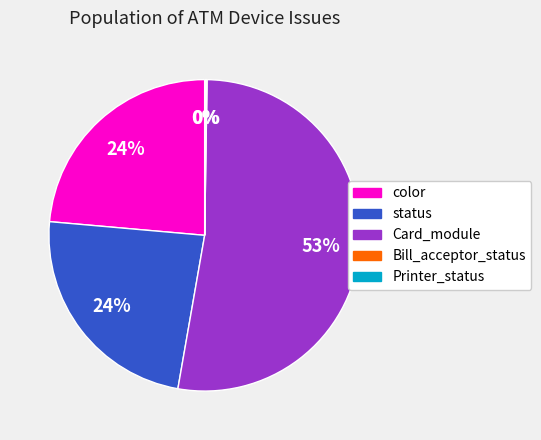

True or false: color accounts for 13% of the total.

False